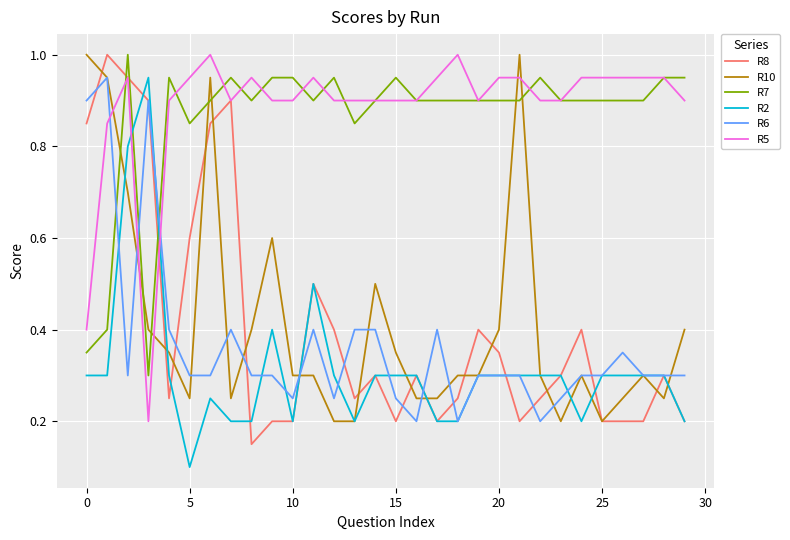

What is the maximum value shown in the chart?

1.0